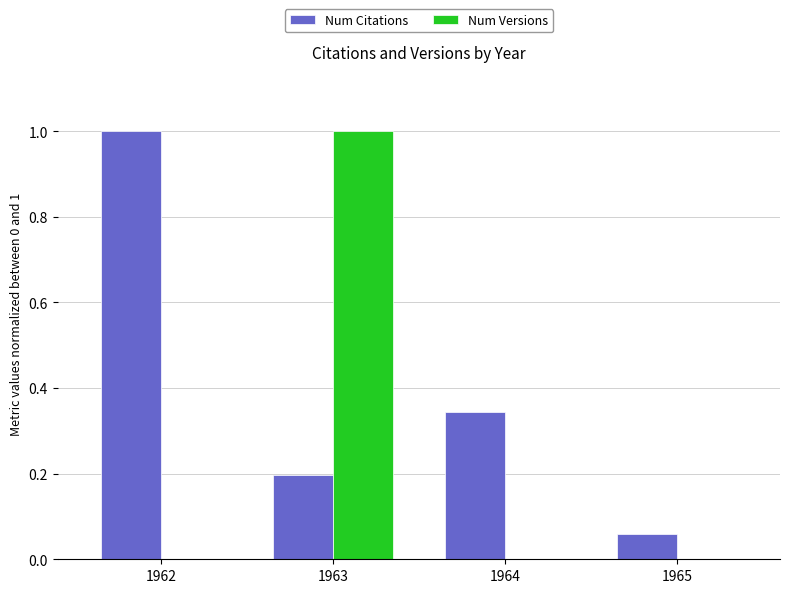

Between 1962 and 1965, which series saw the biggest shift?

Num Citations